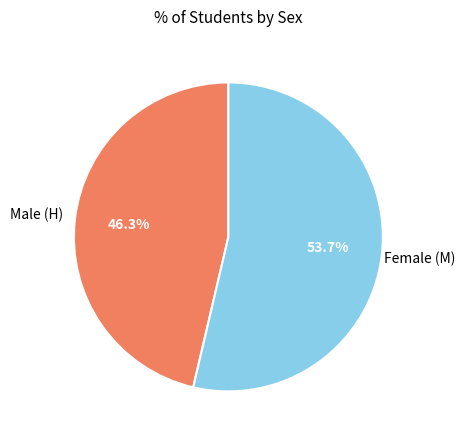

Is there any slice that represents more than half of the pie?

Yes